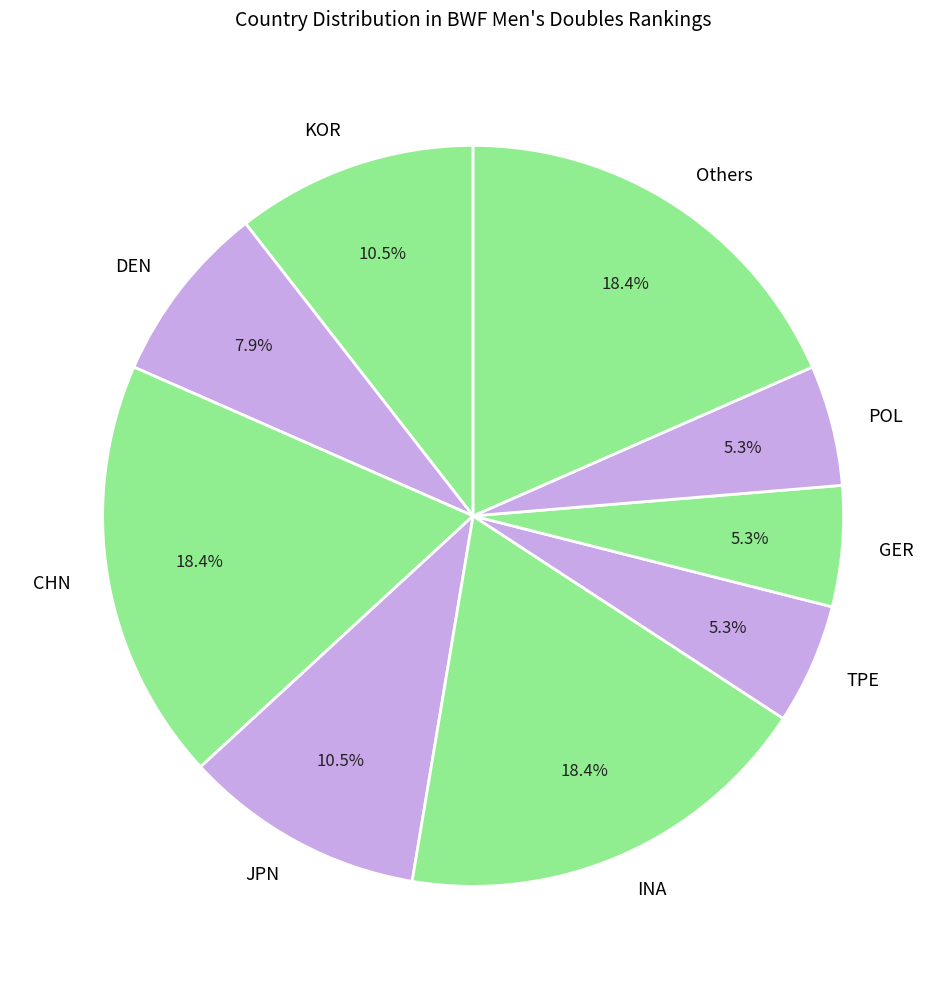

What is the ratio of the value at INA to the value at Others?

1.0